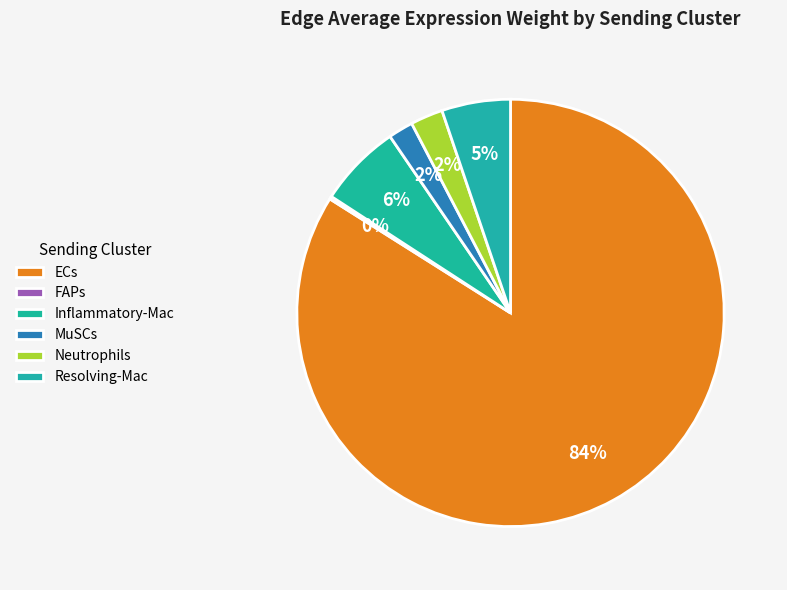

How much of the chart is everything except MuSCs?

98.1%